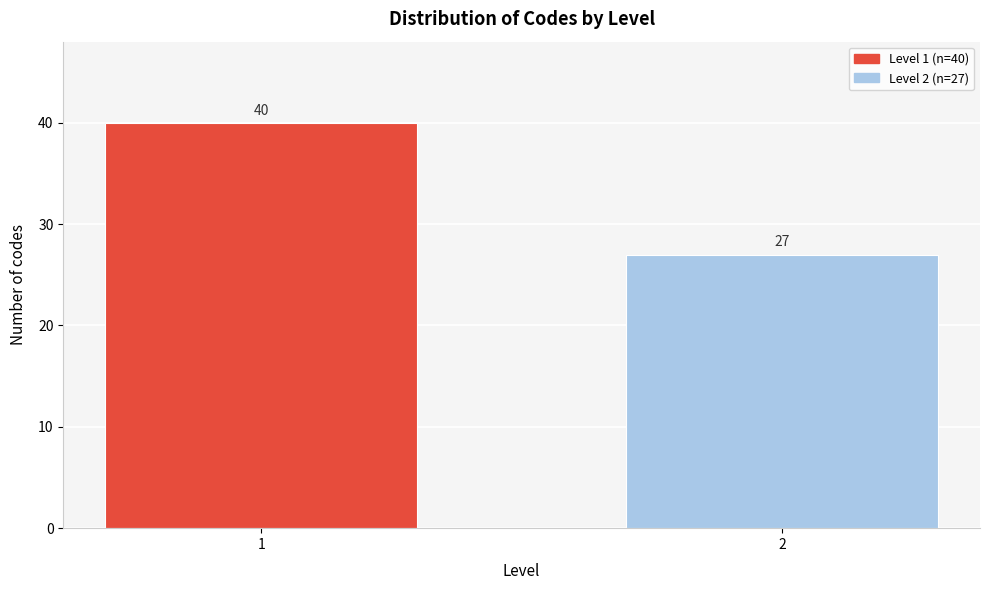

Reading left to right, list all the values displayed in this chart.

1=40	2=27